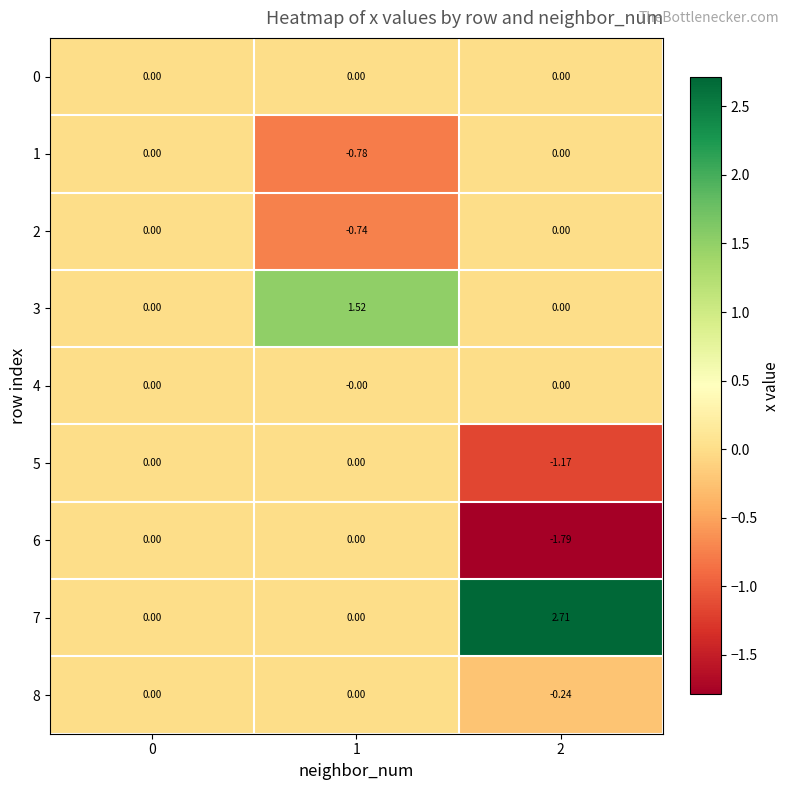

How many data points does each series have?

3